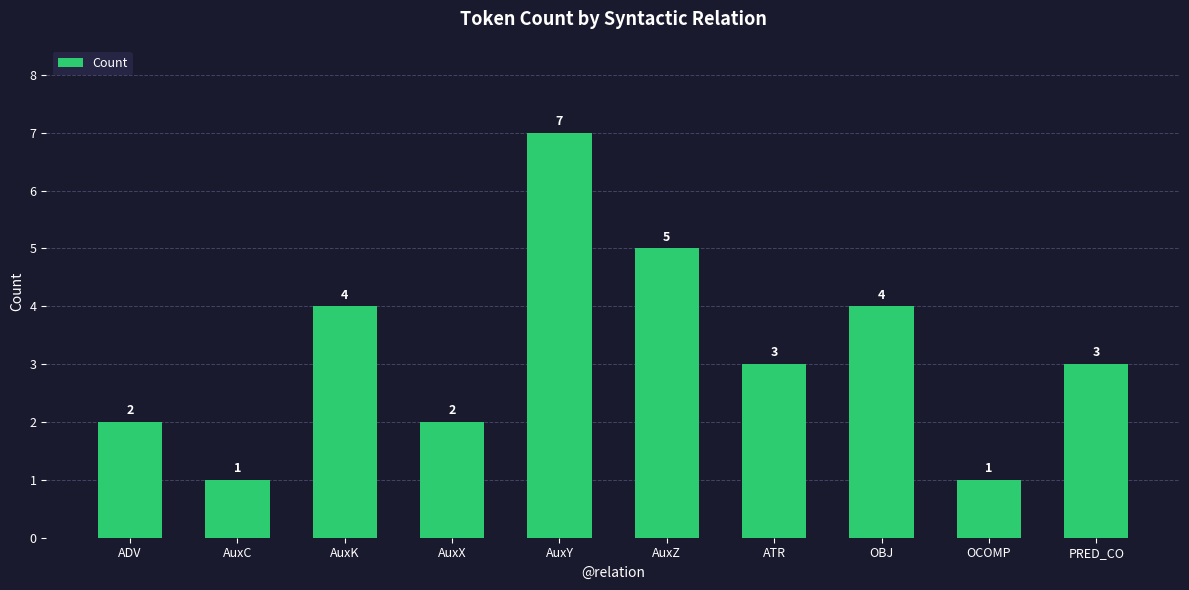

Count the values in the range 2 to 4.

6